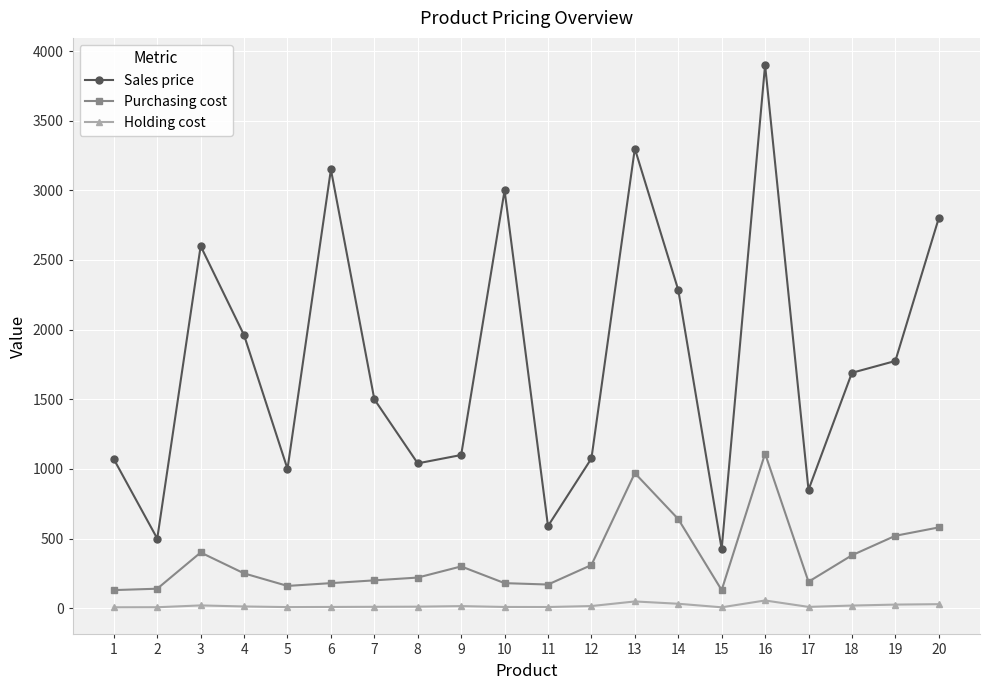

Which series has the largest range (max minus min)?

Sales price